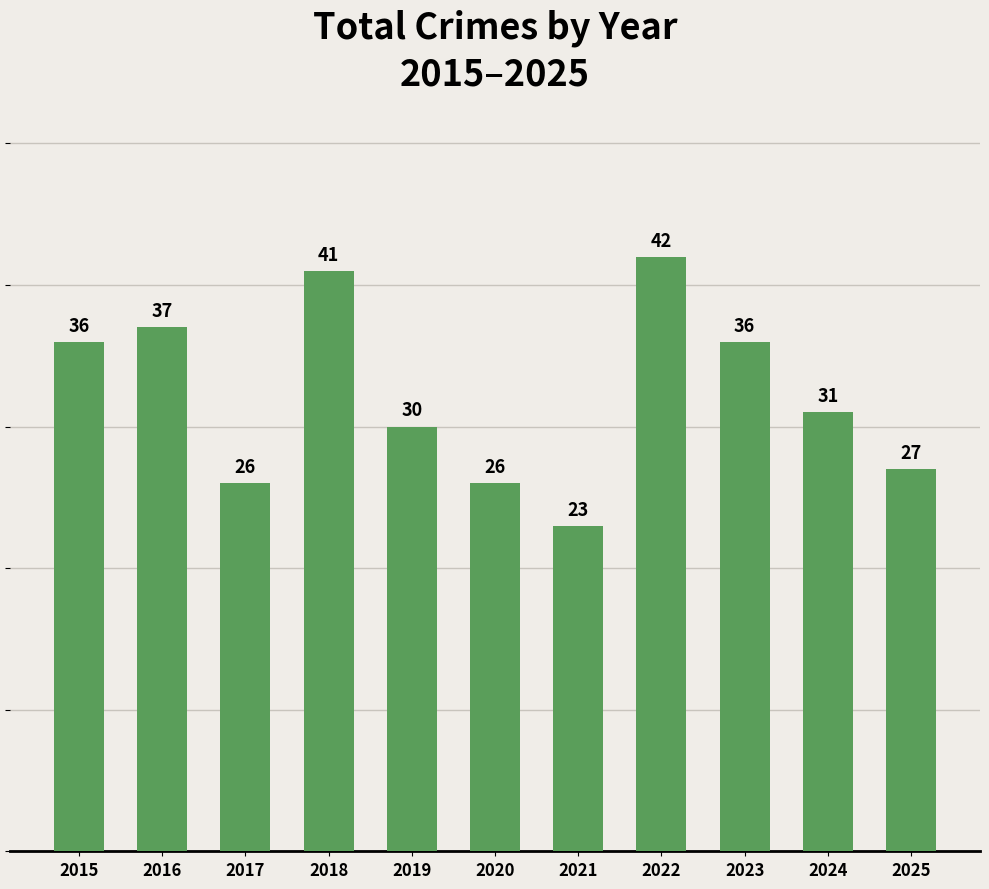

Are the bars grouped side by side (vs. stacked)?

No